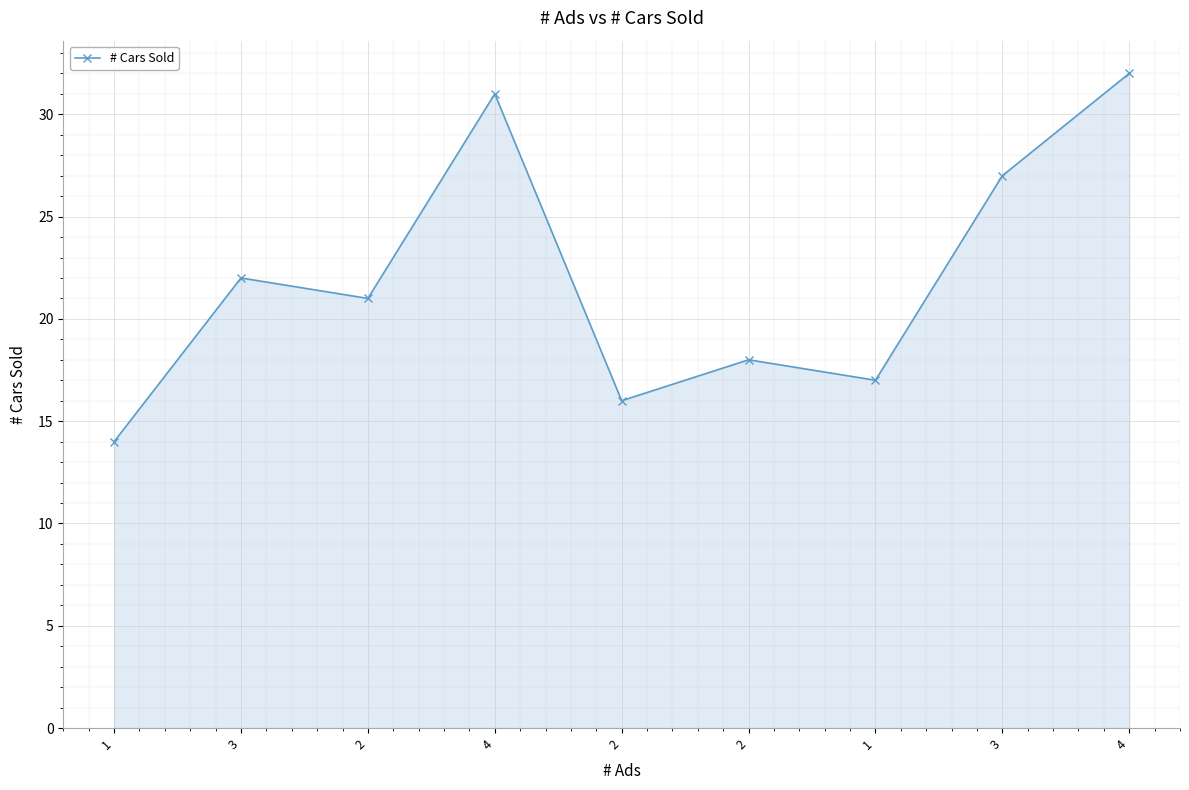

Which category has the highest value across all series?

4